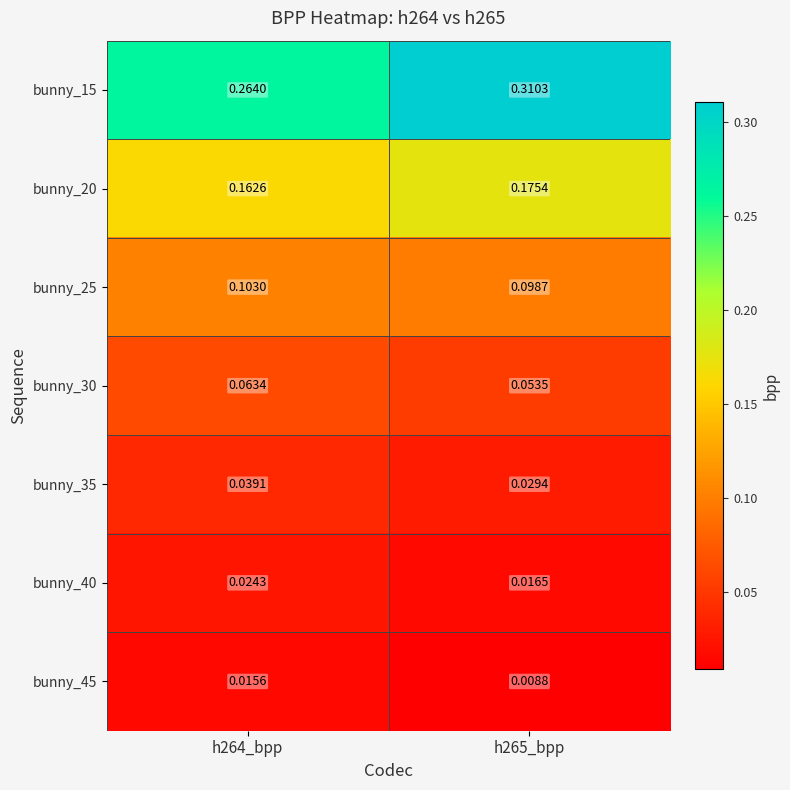

Which series changed the most between h264_bpp and h265_bpp?

bunny_15